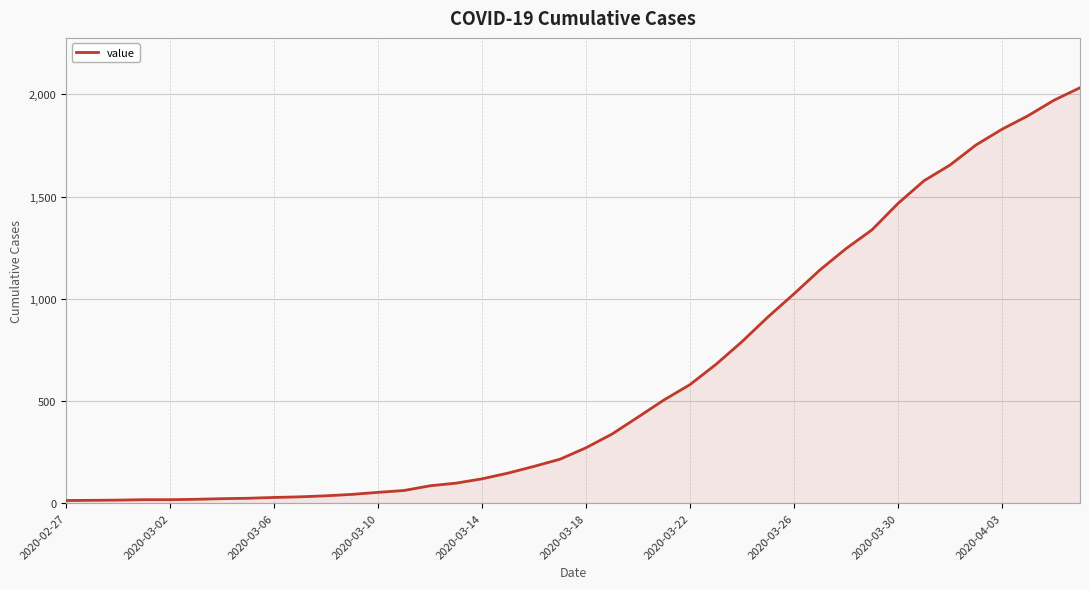

What is the greatest value displayed?

2032